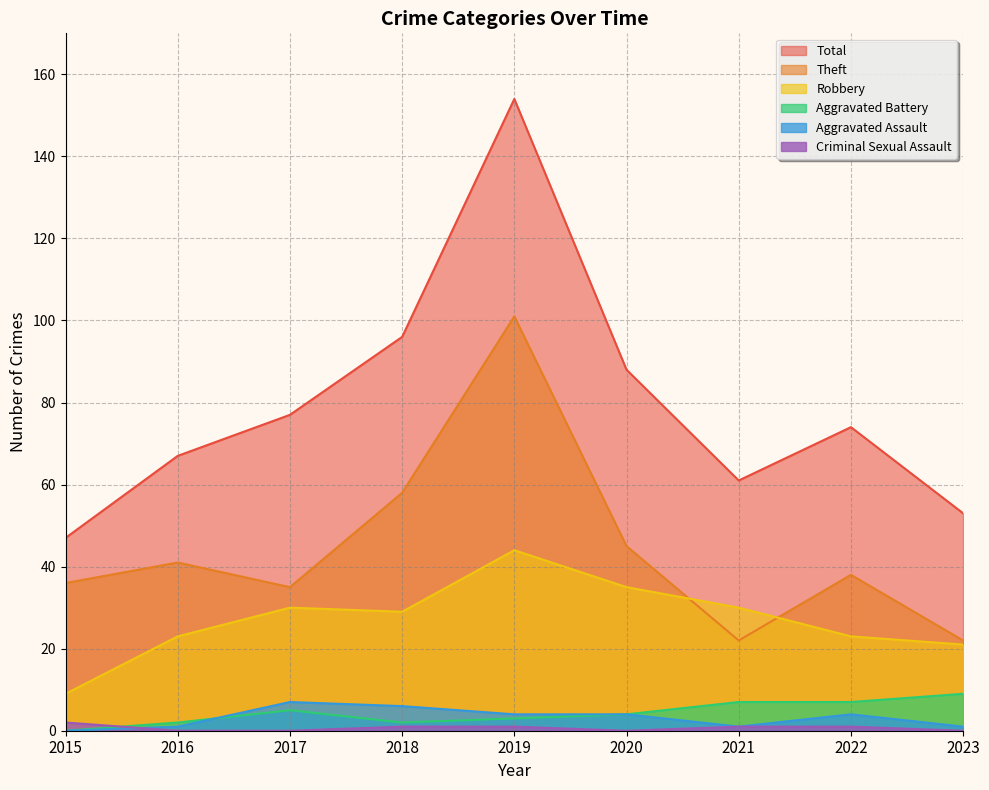

What is the difference between the maximum and minimum values in the Criminal Sexual Assault series?

2